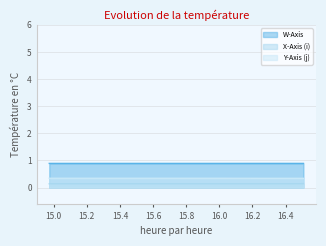

True or false: Y-Axis (j) and X-Axis (i) intersect in this chart.

False